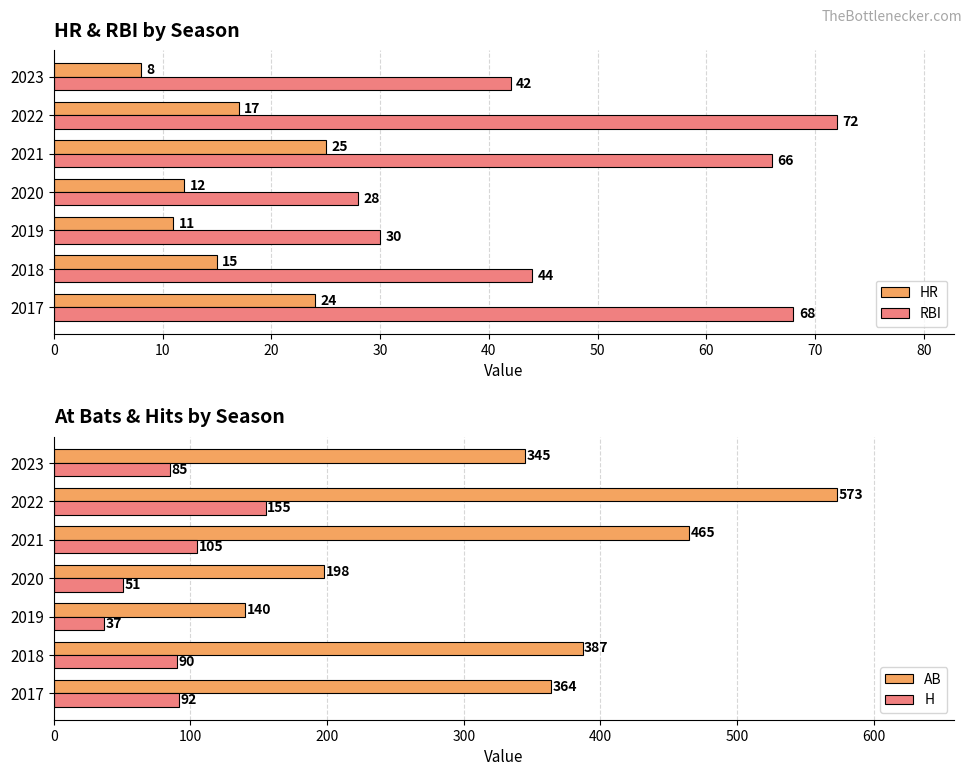

How many bars are there in total?

28